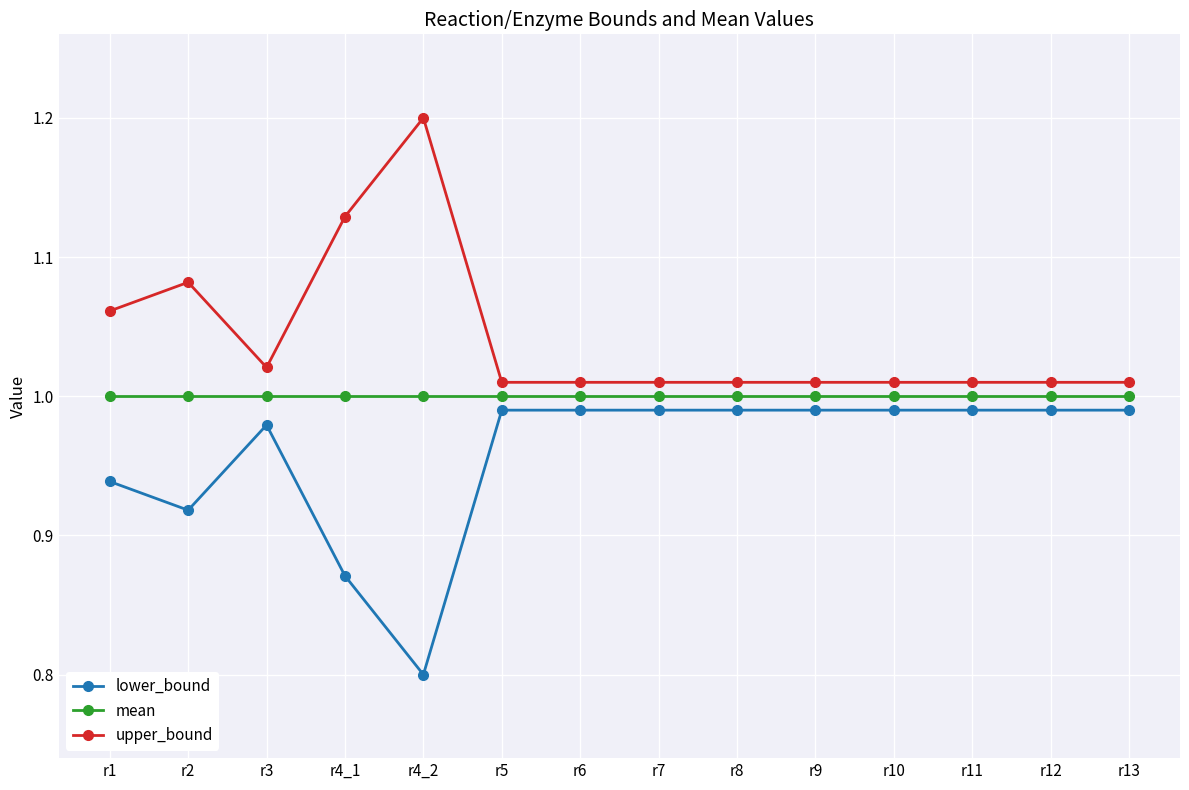

At which category does the chart reach its minimum across all series?

r4_2